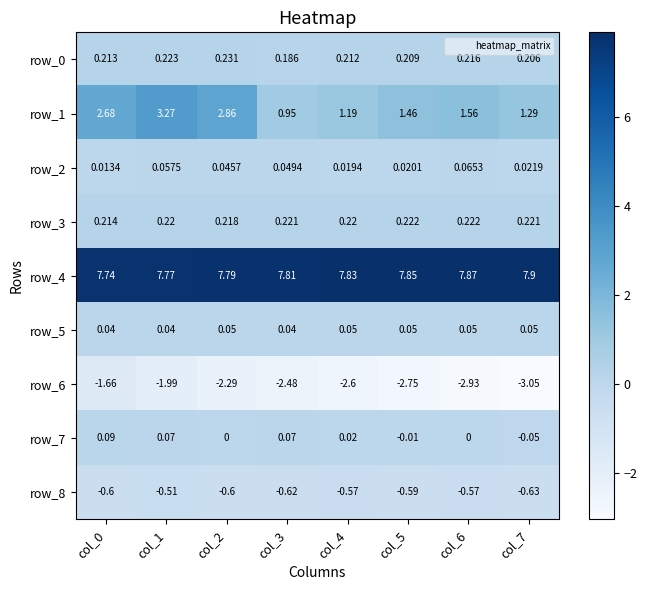

Is the value of row_7 at col_2 greater than the value of row_5 at col_6?

No